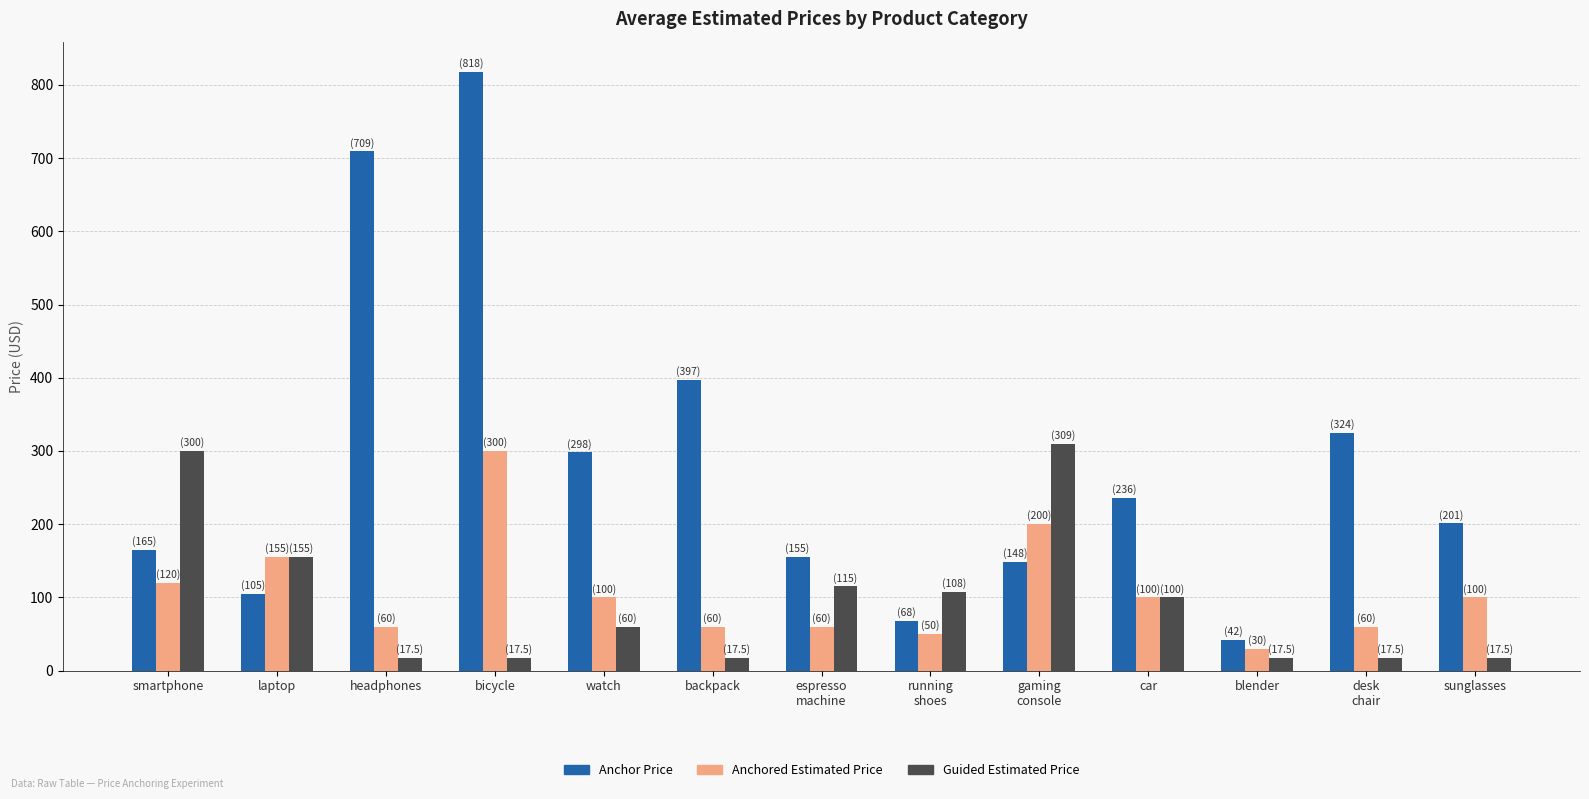

The value of Anchor Price at smartphone is 165.0. True or false?

True